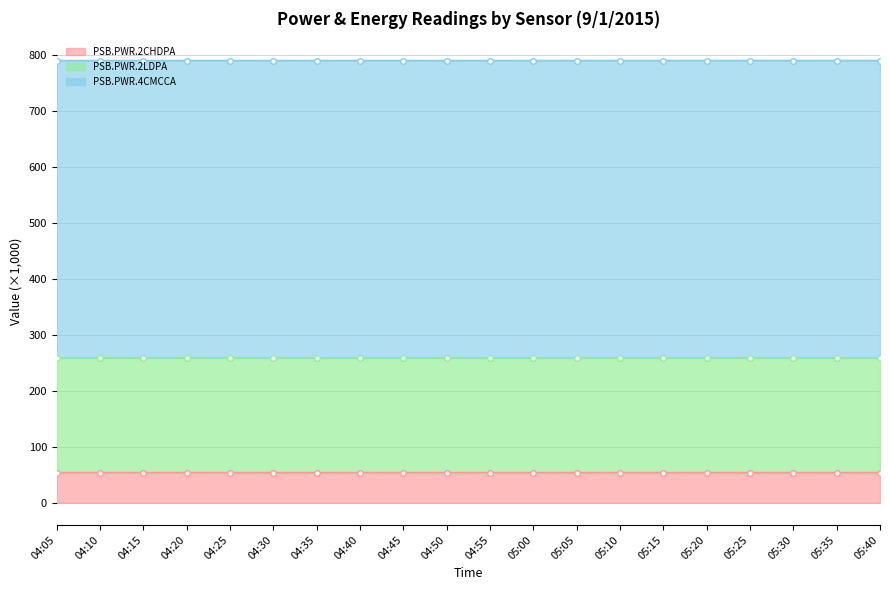

Rank the categories by PSB.PWR.4CMCCA value from lowest to highest.

04:05, 04:10, 04:15, 04:20, 04:25, 04:30, 04:35, 04:40, 04:45, 04:50, 04:55, 05:00, 05:05, 05:10, 05:15, 05:20, 05:25, 05:30, 05:35, 05:40